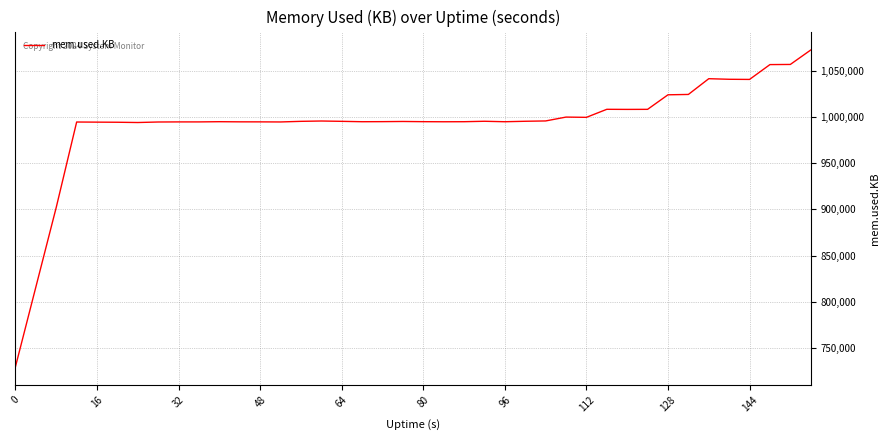

What is the minimum value shown in the chart?

729800